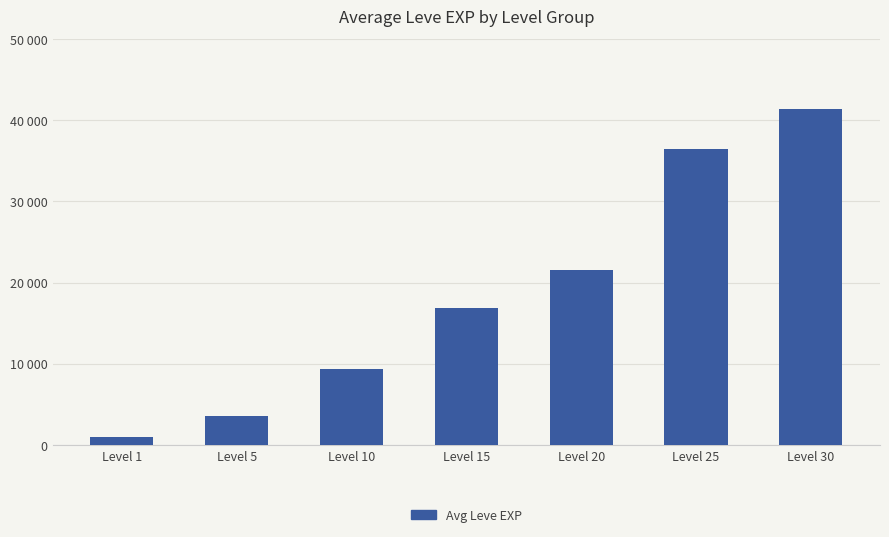

Reading left to right, extract all data points from this chart.

Level 1=980	Level 5=3600	Level 10=9330	Level 15=16920	Level 20=21600	Level 25=36390	Level 30=41410